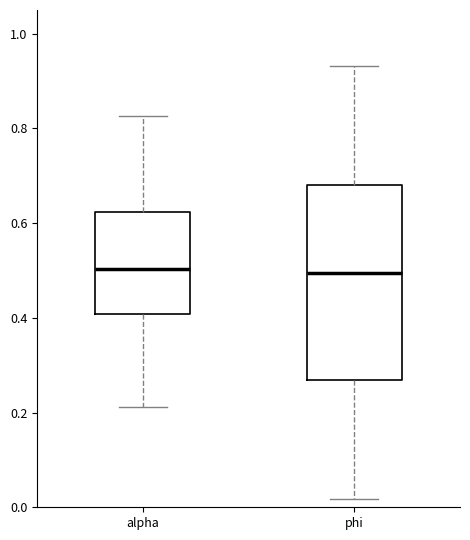

Reading left to right, read every box against the y-axis: the position of its median line, the range the box covers, and the ends of its whiskers. The values are not printed on the chart, so give them approximately, as read against the axis.

alpha: median 0.50, box 0.40 to 0.62, whiskers 0.22 to 0.82
phi: median 0.50, box 0.26 to 0.68, whiskers 0.02 to 0.94